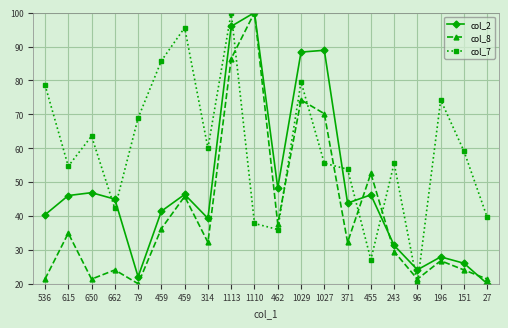

What are all the series names shown in the legend?

col_2, col_8, col_7